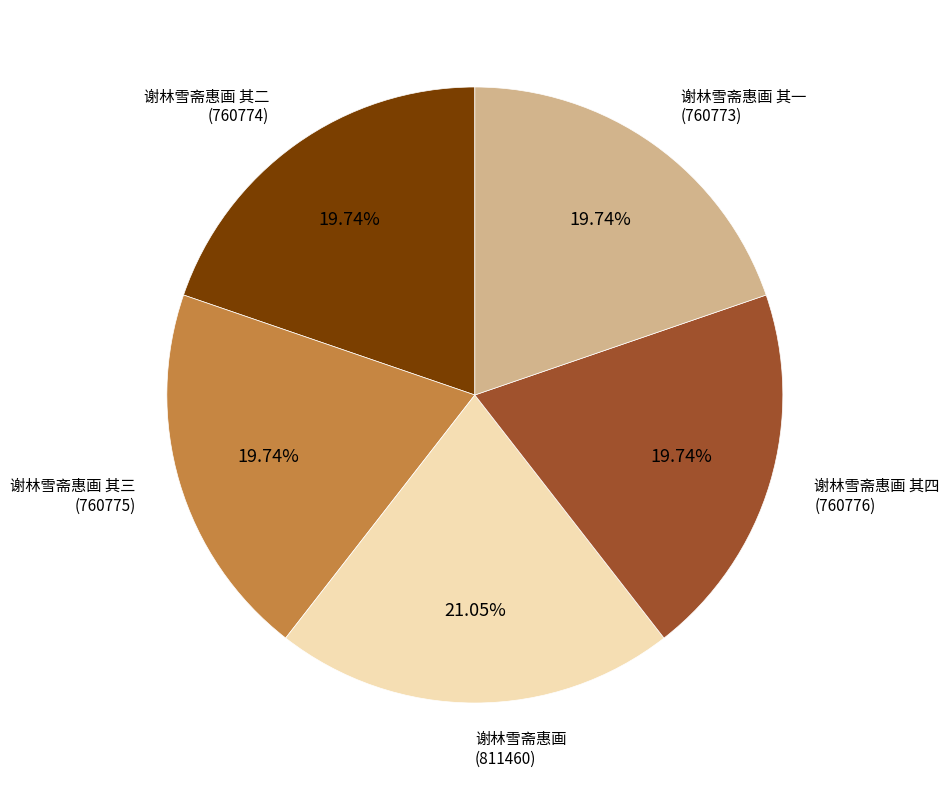

How many segments does this pie chart have?

5